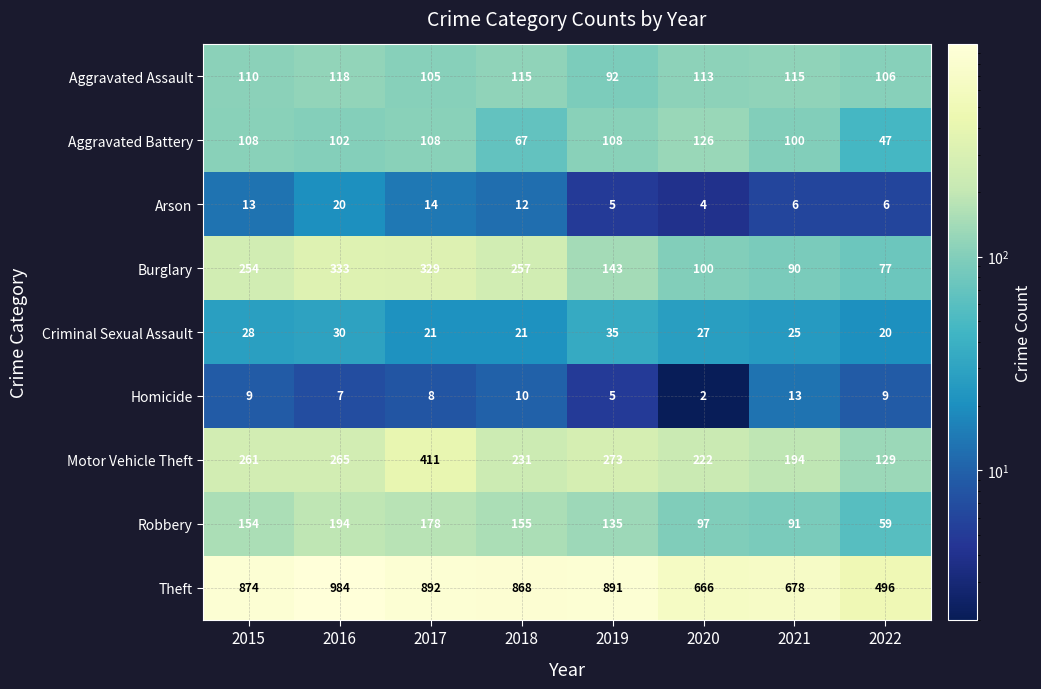

How many series are shown in this chart?

9